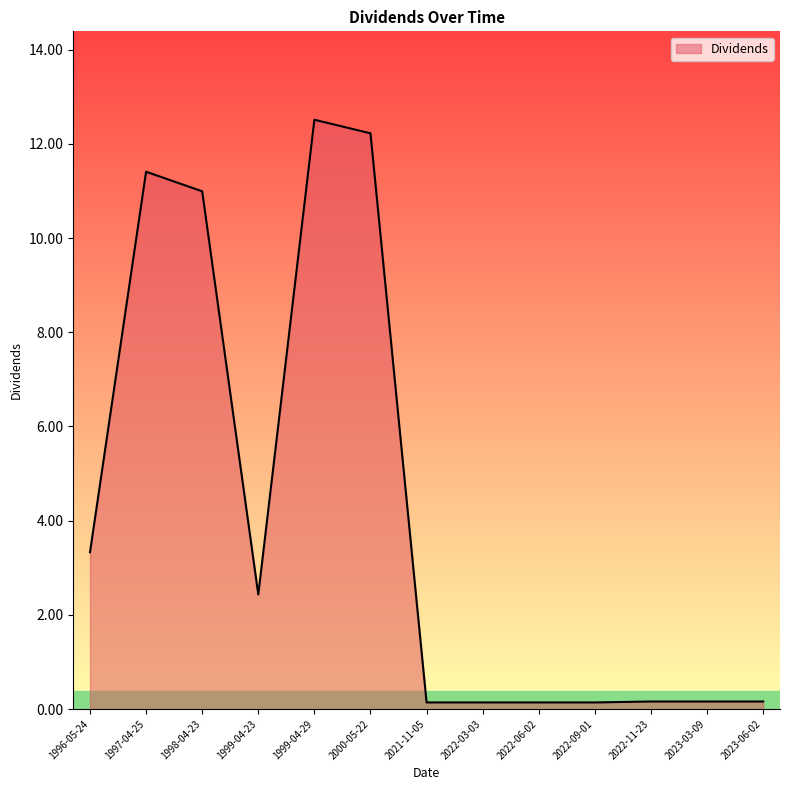

What is the greatest value displayed?

12.5